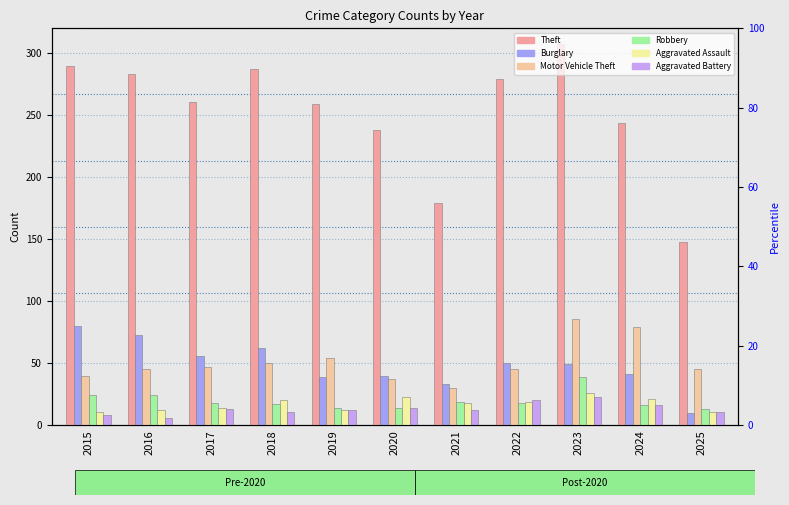

What is the spread (max minus min) of values at 2017?

248